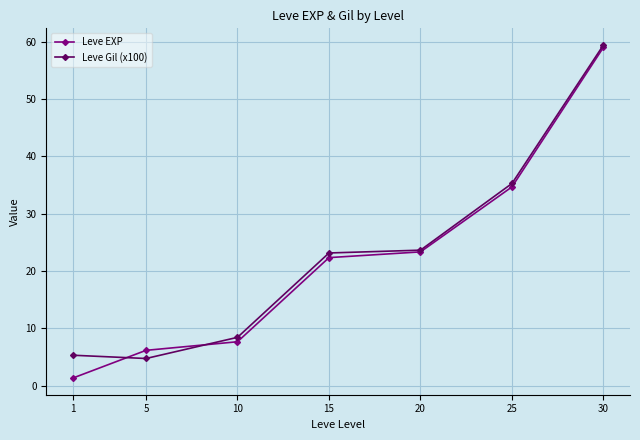

True or false: Leve EXP has more than 1 interior local peaks.

False